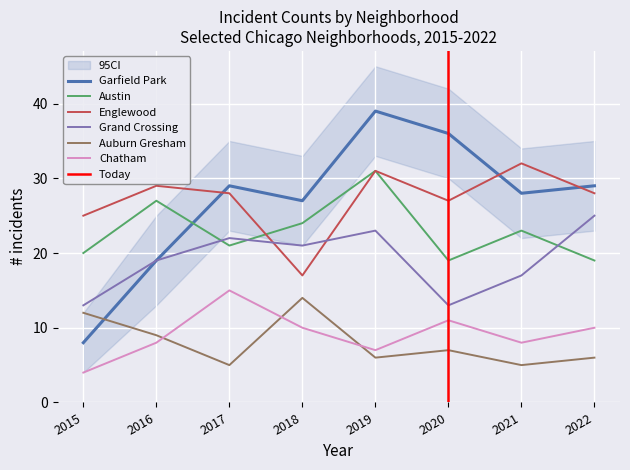

Rank the categories by Auburn Gresham value from highest to lowest.

2018, 2015, 2016, 2020, 2019, 2022, 2017, 2021